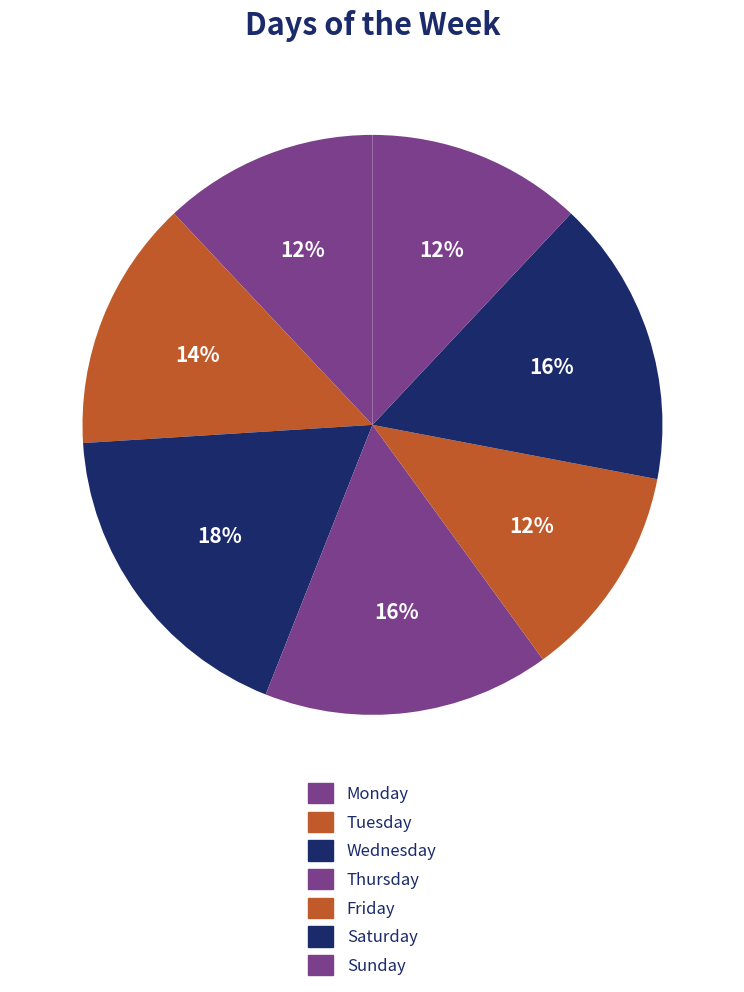

To the nearest percent, what percentage of the pie is Tuesday?

14%